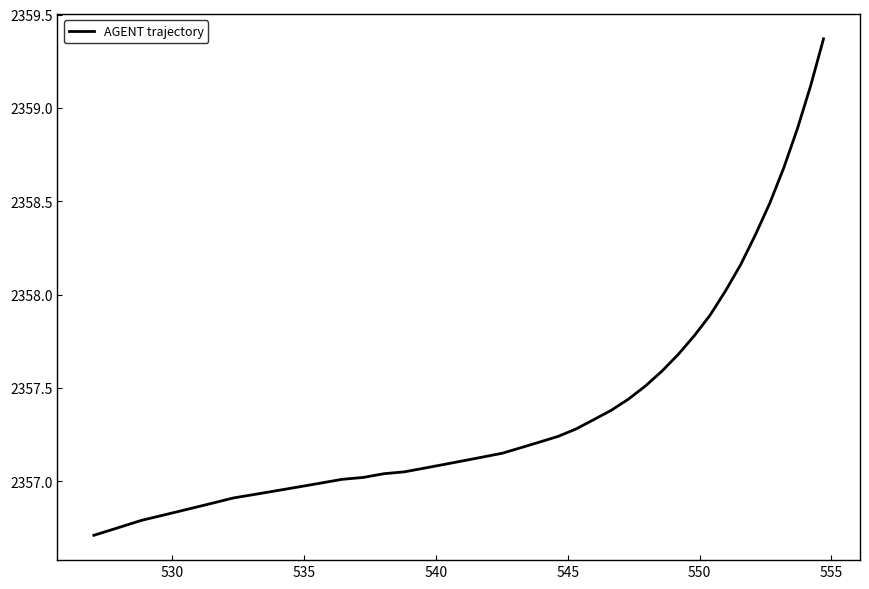

What is the difference between the second highest and minimum values?

2.4